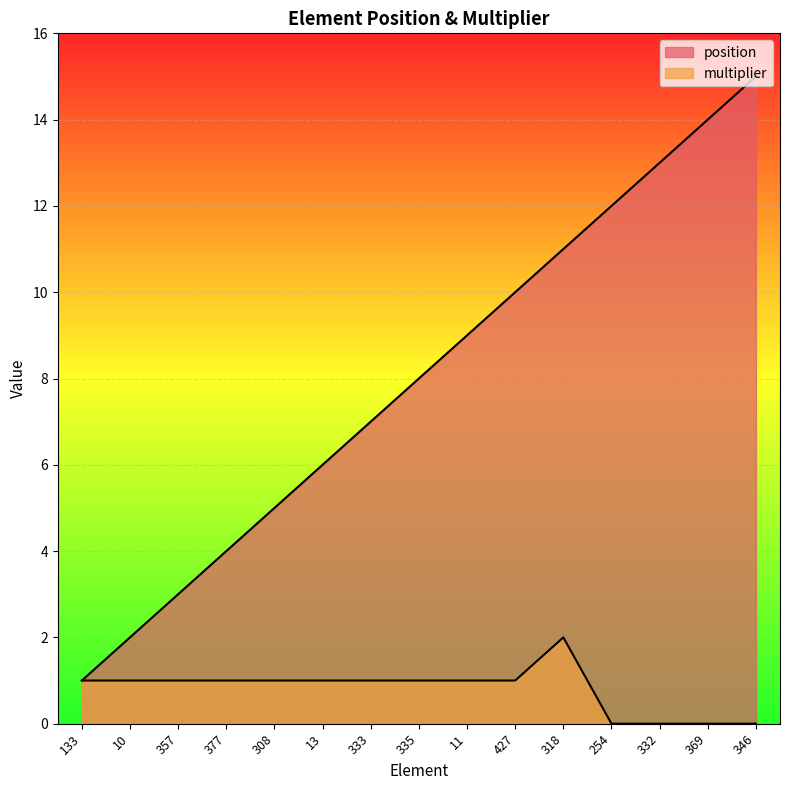

At which category is the sum across all series the highest?

346